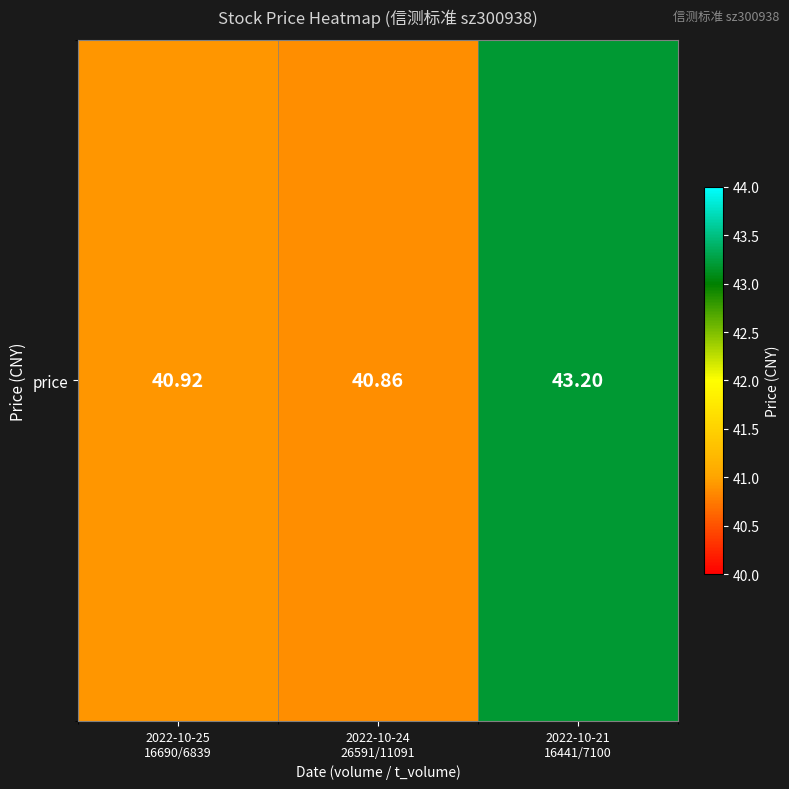

Reading left to right, list all the values displayed in this chart.

40.9	40.9	43.2